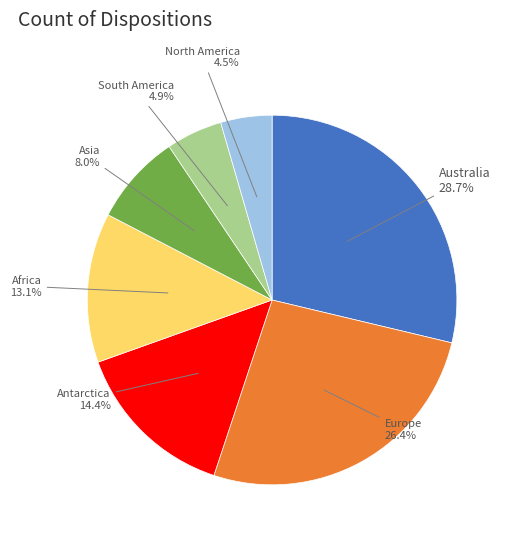

Is there any slice that represents more than half of the pie?

No